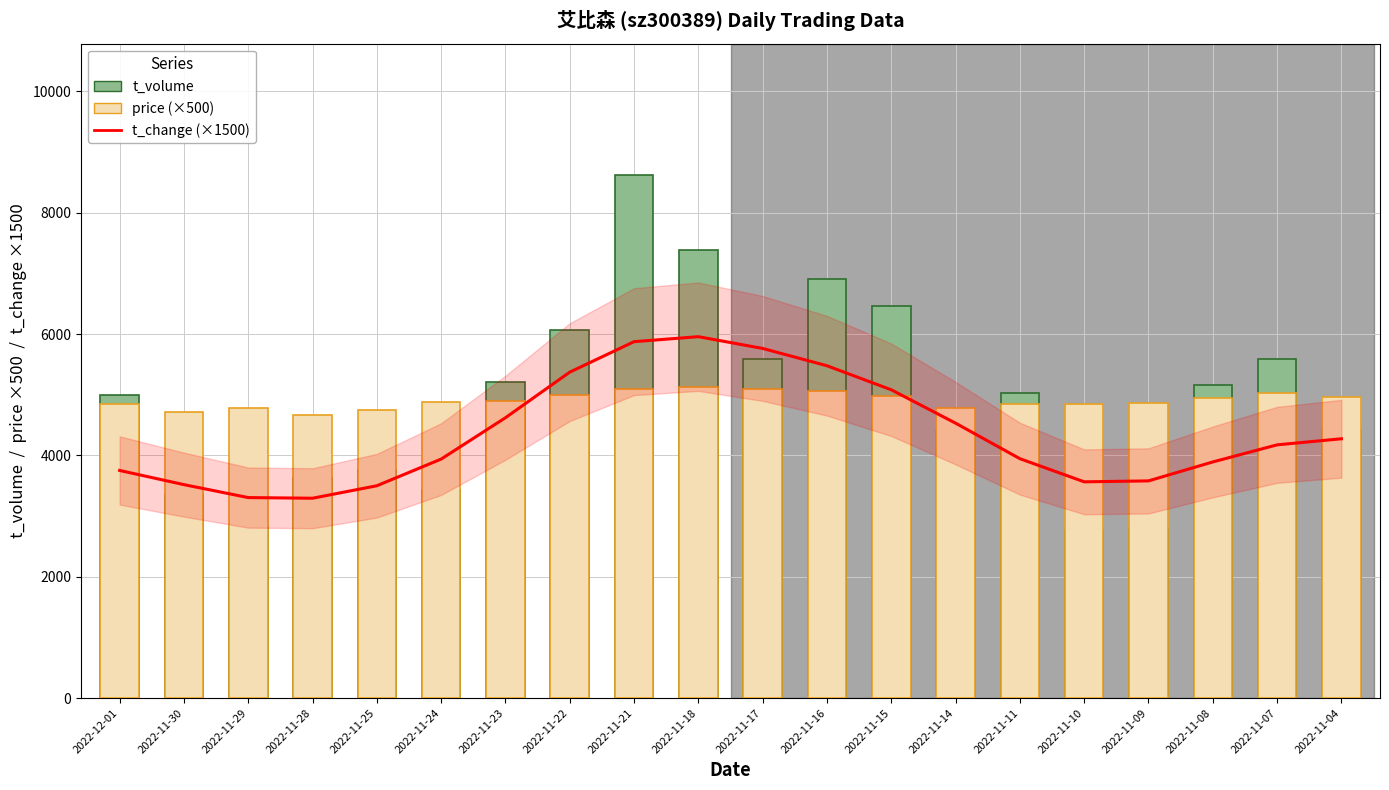

Reading right to left, list all the values displayed in this chart.

t_change (×1500): 4273.4	4173.6	3891.6	3579.4	3563.9	3945.4	4530.8	5080.8	5477.0	5762.1	5956.1	5873.9	5371.7	4620.2	3938.6	3499.3	3293.6	3304.4	3517.6	3751.4
t_volume: 4413.0	5592.0	5162.0	2805.0	2777.0	5023.0	4397.0	6457.0	6910.0	5593.0	7385.0	8628.0	6062.0	5208.0	3435.0	3763.0	3627.0	2815.0	3354.0	4991.0
price (×500): 4960.0	5020.0	4945.0	4870.0	4840.0	4845.0	4785.0	4985.0	5055.0	5100.0	5125.0	5100.0	5000.0	4895.0	4885.0	4740.0	4670.0	4780.0	4710.0	4840.0